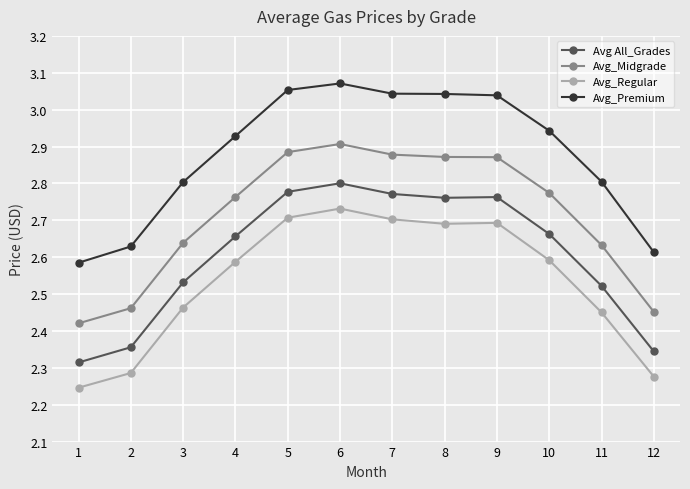

Does the chart display data point markers on the line(s)?

Yes